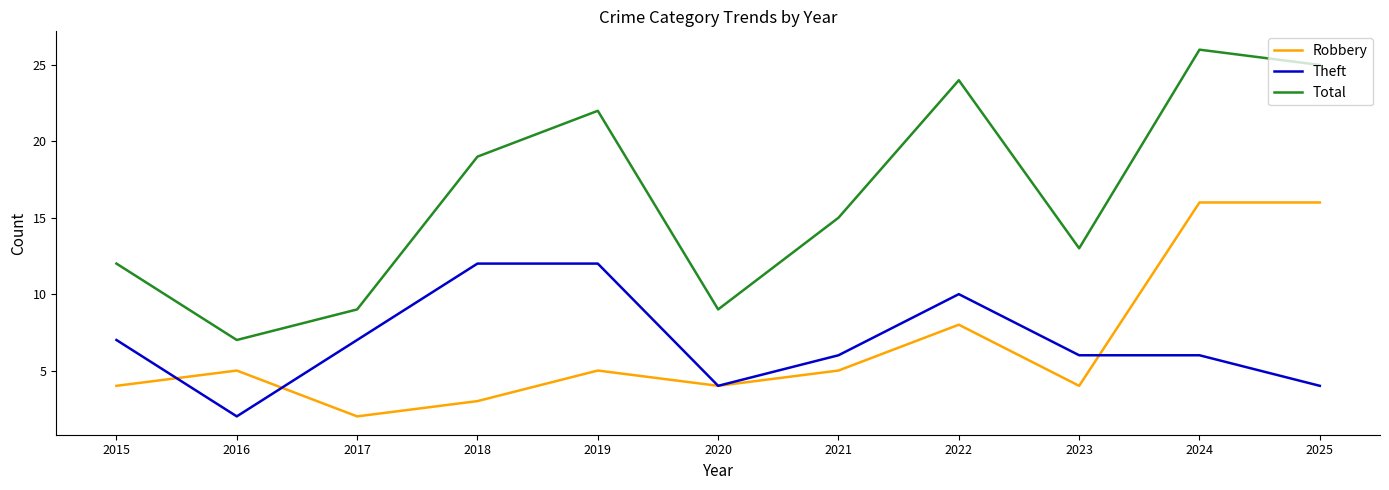

At which category does Theft reach its first local valley?

2016